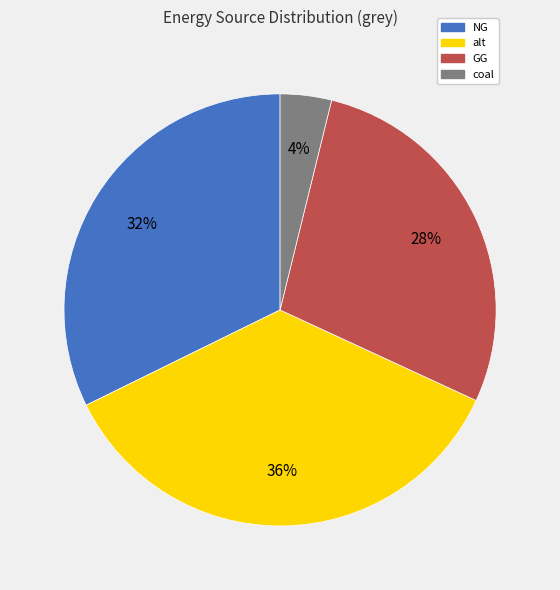

How many segments does this pie chart have?

4